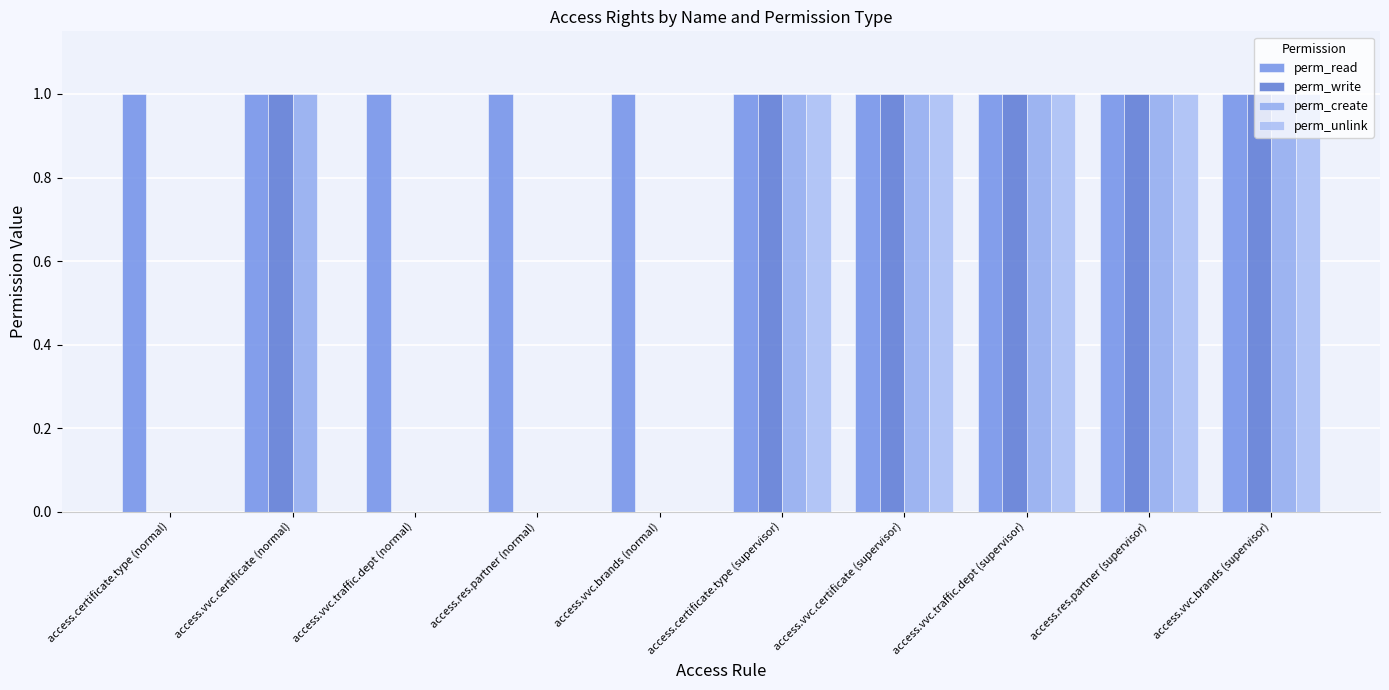

Reading left to right, extract all data points from this chart.

perm_read: access.certificate.type (normal)=1	access.vvc.certificate (normal)=1	access.vvc.traffic.dept (normal)=1	access.res.partner (normal)=1	access.vvc.brands (normal)=1	access.certificate.type (supervisor)=1	access.vvc.certificate (supervisor)=1	access.vvc.traffic.dept (supervisor)=1	access.res.partner (supervisor)=1	access.vvc.brands (supervisor)=1
perm_write: access.certificate.type (normal)=0	access.vvc.certificate (normal)=1	access.vvc.traffic.dept (normal)=0	access.res.partner (normal)=0	access.vvc.brands (normal)=0	access.certificate.type (supervisor)=1	access.vvc.certificate (supervisor)=1	access.vvc.traffic.dept (supervisor)=1	access.res.partner (supervisor)=1	access.vvc.brands (supervisor)=1
perm_create: access.certificate.type (normal)=0	access.vvc.certificate (normal)=1	access.vvc.traffic.dept (normal)=0	access.res.partner (normal)=0	access.vvc.brands (normal)=0	access.certificate.type (supervisor)=1	access.vvc.certificate (supervisor)=1	access.vvc.traffic.dept (supervisor)=1	access.res.partner (supervisor)=1	access.vvc.brands (supervisor)=1
perm_unlink: access.certificate.type (normal)=0	access.vvc.certificate (normal)=0	access.vvc.traffic.dept (normal)=0	access.res.partner (normal)=0	access.vvc.brands (normal)=0	access.certificate.type (supervisor)=1	access.vvc.certificate (supervisor)=1	access.vvc.traffic.dept (supervisor)=1	access.res.partner (supervisor)=1	access.vvc.brands (supervisor)=1